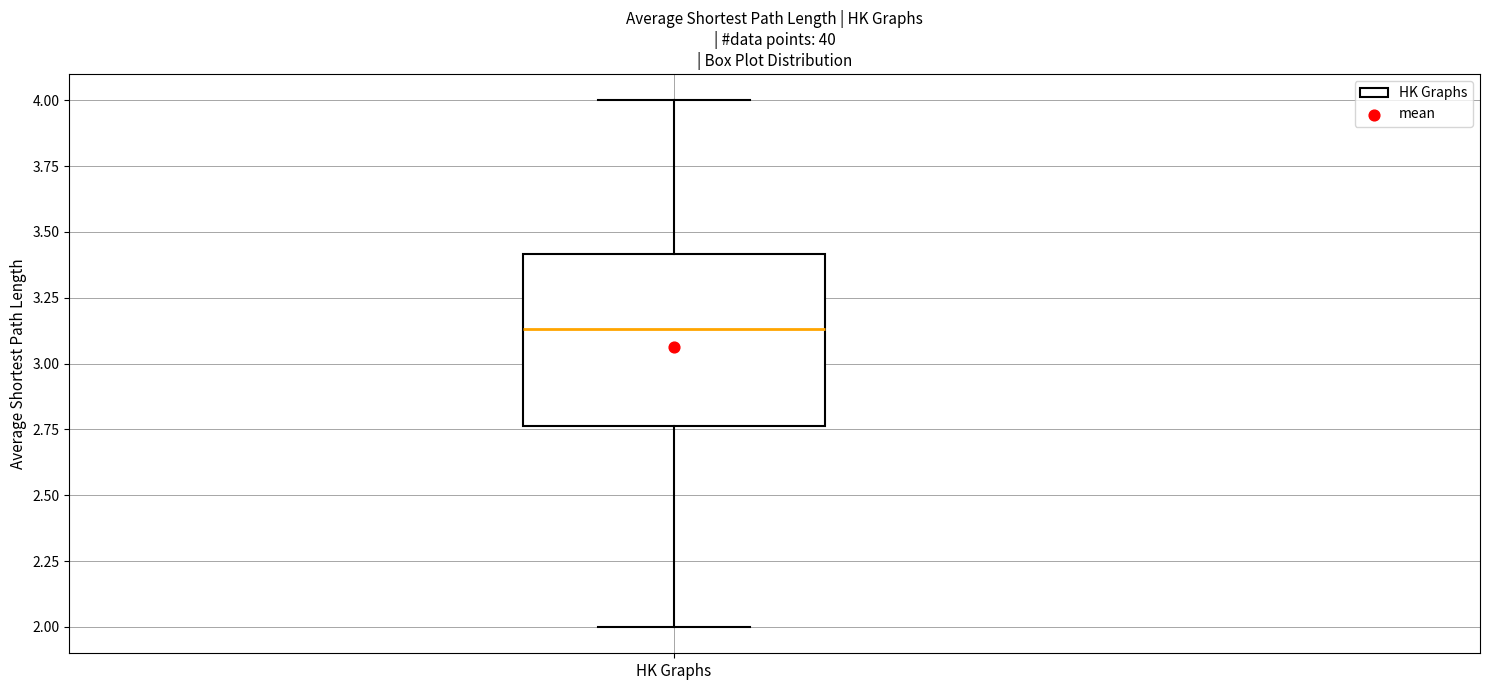

Where does the upper whisker of the box for HK Graphs end on the y-axis? The values are not printed on the chart, so give them approximately, as read against the axis.

4.00